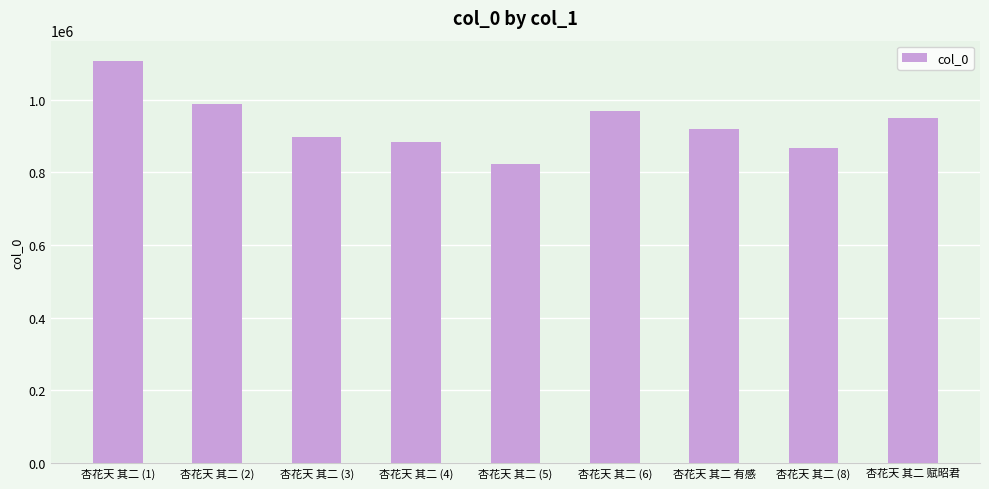

How many values are below 918608?

4